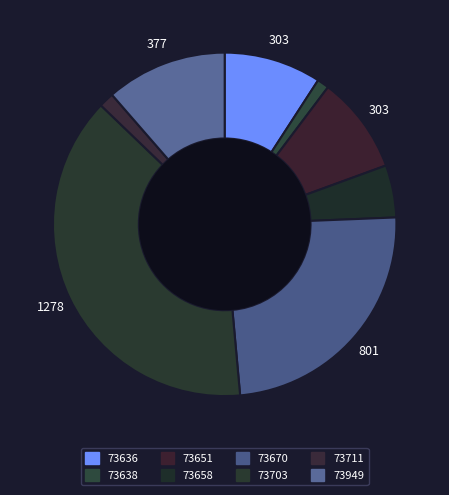

Combined, do 73711 and 73638 account for over 50%?

No